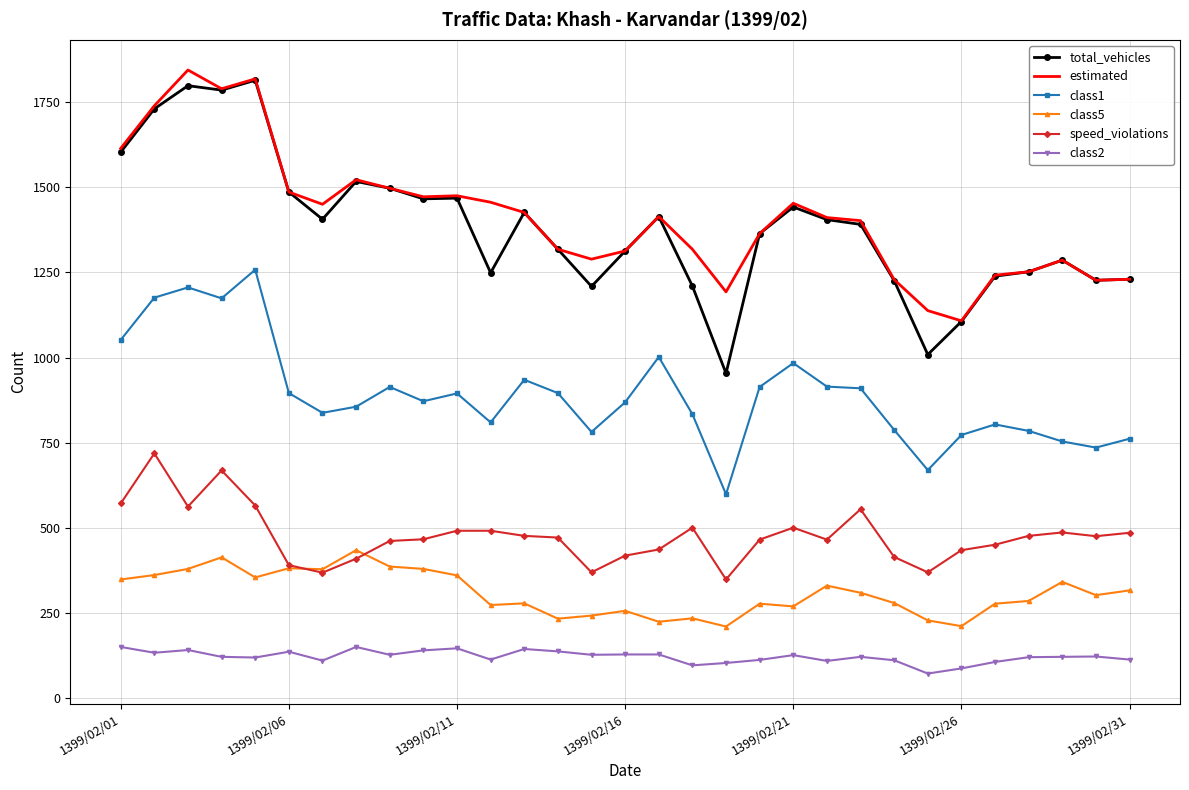

True or false: class2 and total_vehicles cross at least once.

False